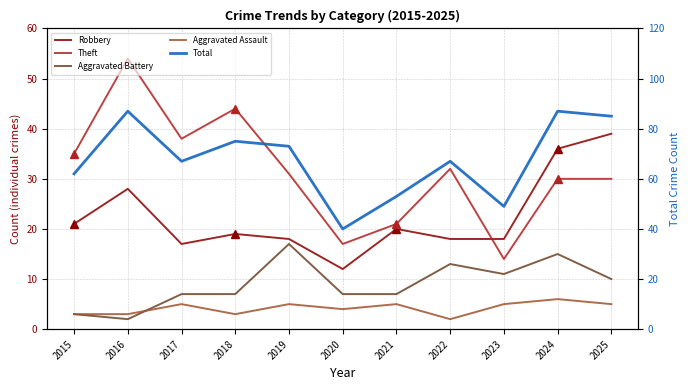

How many lines are shown in the chart?

5